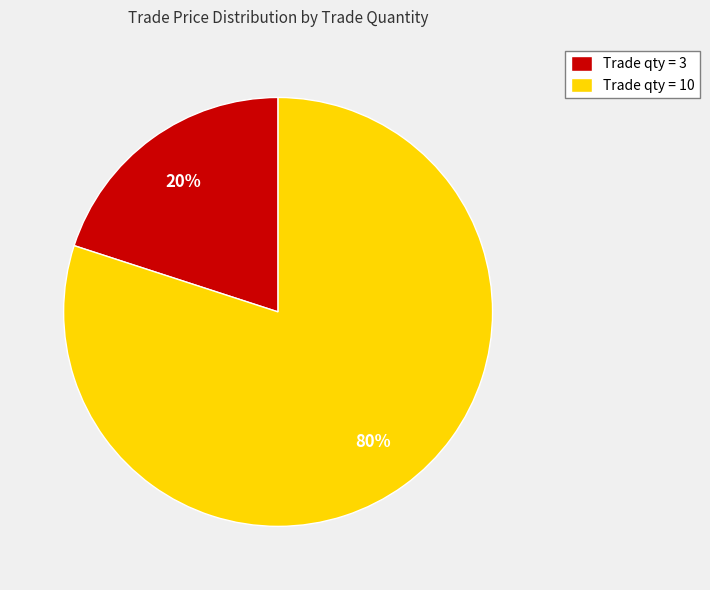

Which slice is the largest?

Trade qty = 10